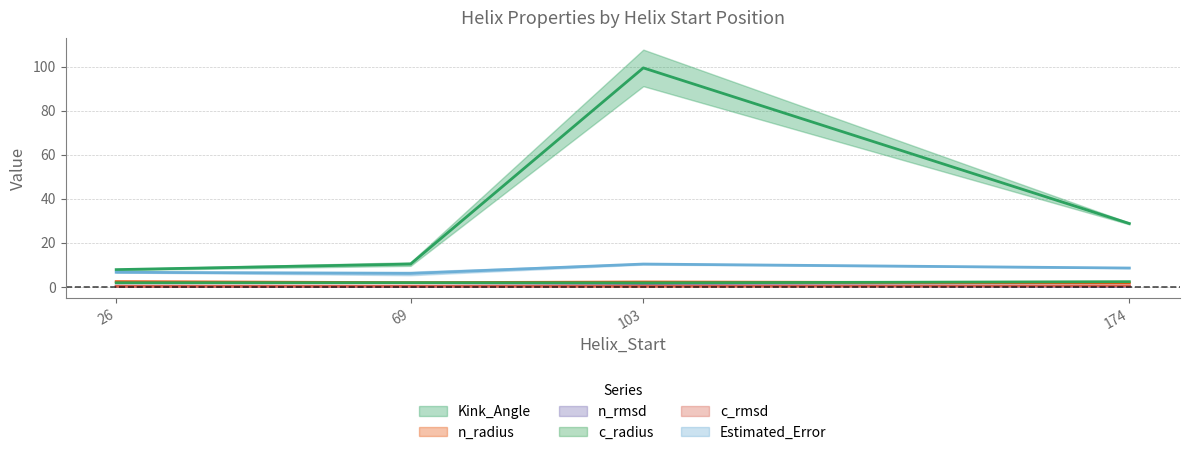

What is the value of the c_rmsd point at the 1st from the left?

0.3